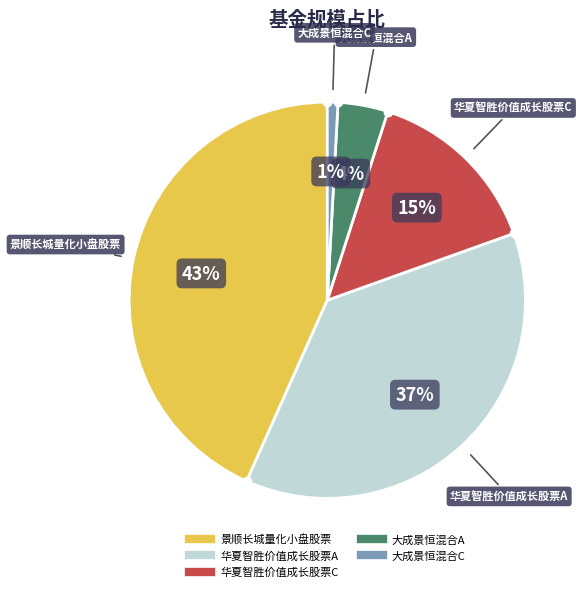

Is there any slice that represents more than half of the pie?

No